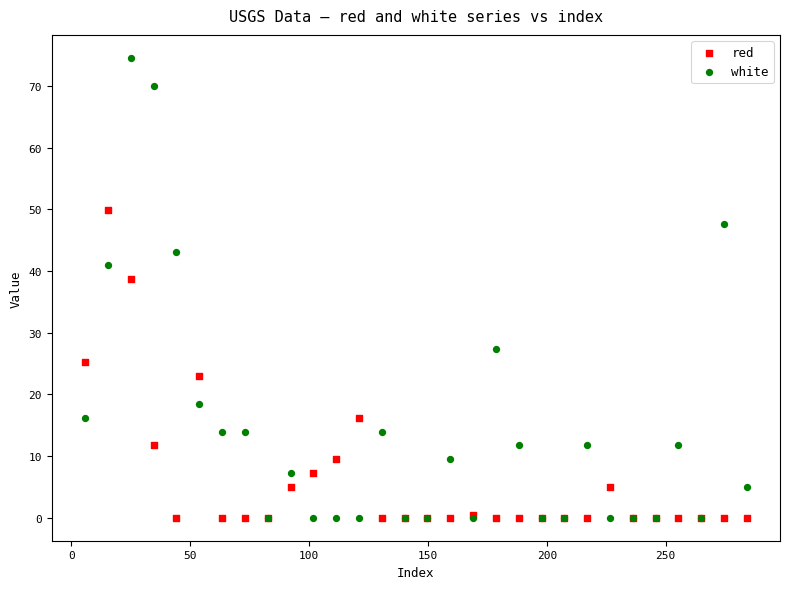

In the white series, what Y value is closest to 37?

40.9